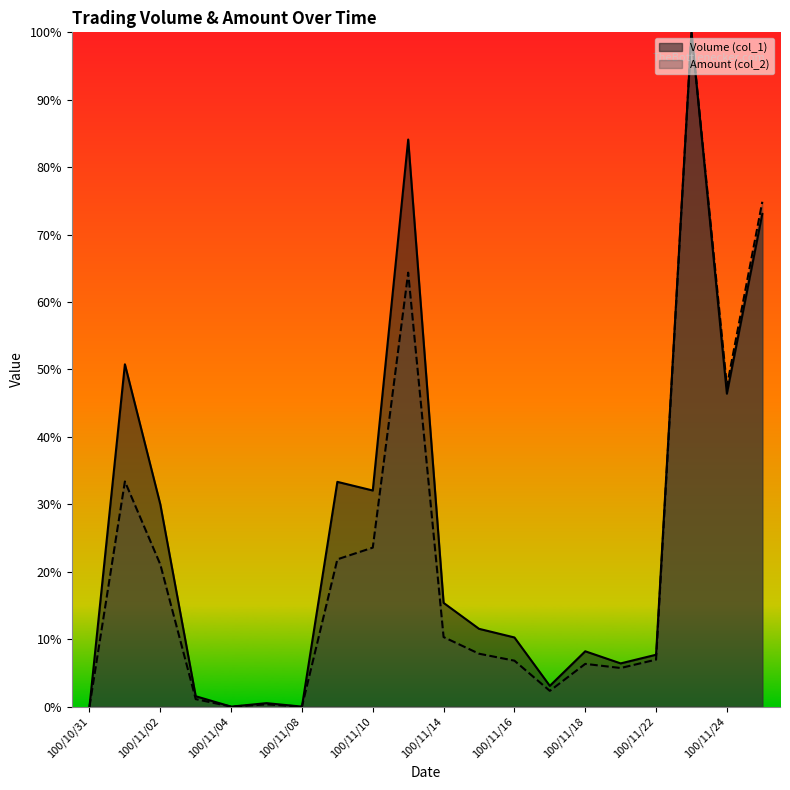

Which series has the largest total across all categories?

Volume (col_1)